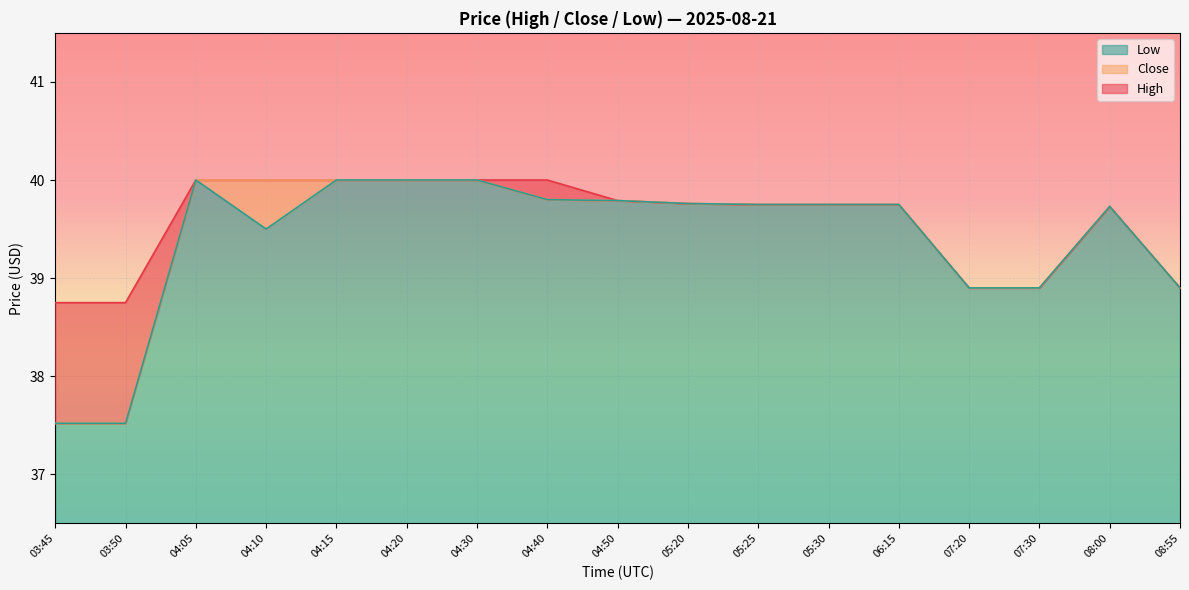

Rank the series at 05:25 from lowest to highest value.

High, Close, Low